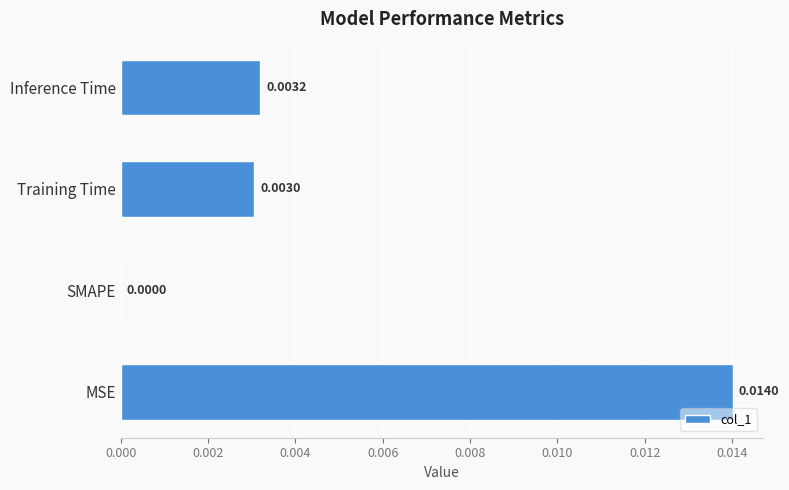

Are the bars grouped side by side (vs. stacked)?

No